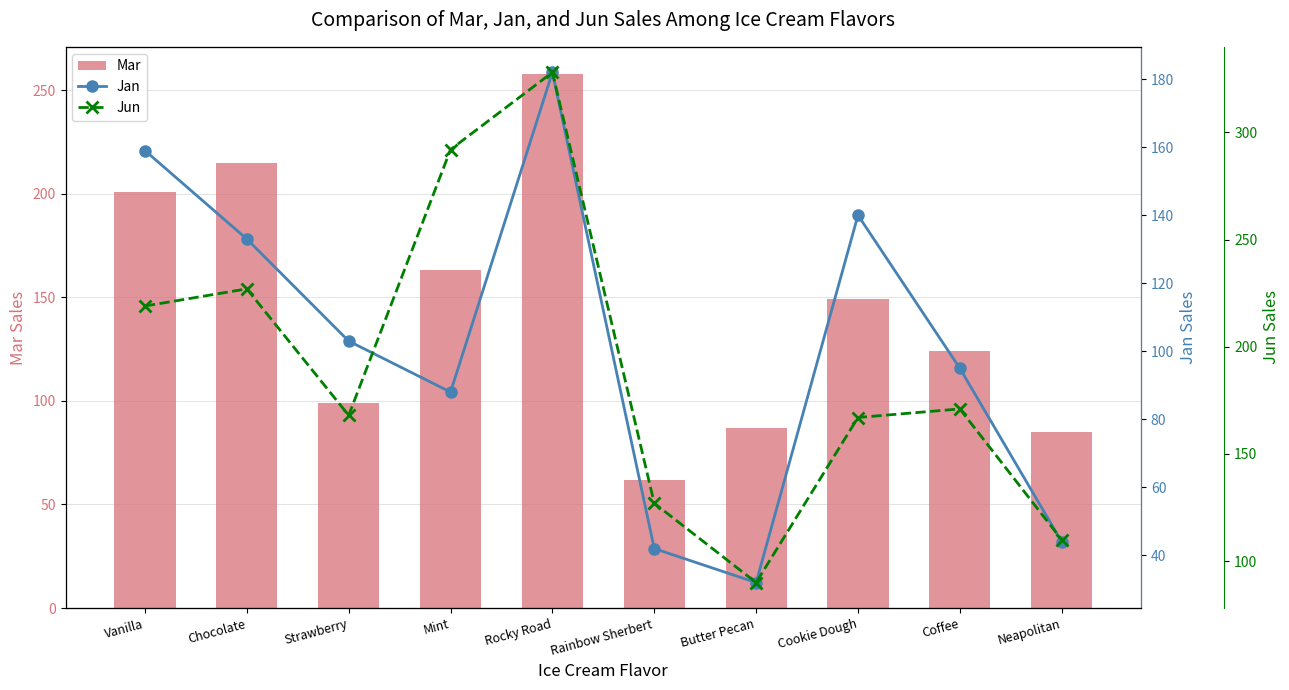

What is the lowest value of the Mar series?

62